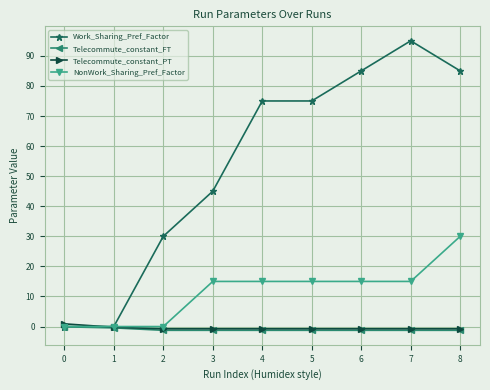

Which series changed the most between 0 and 5?

Work_Sharing_Pref_Factor